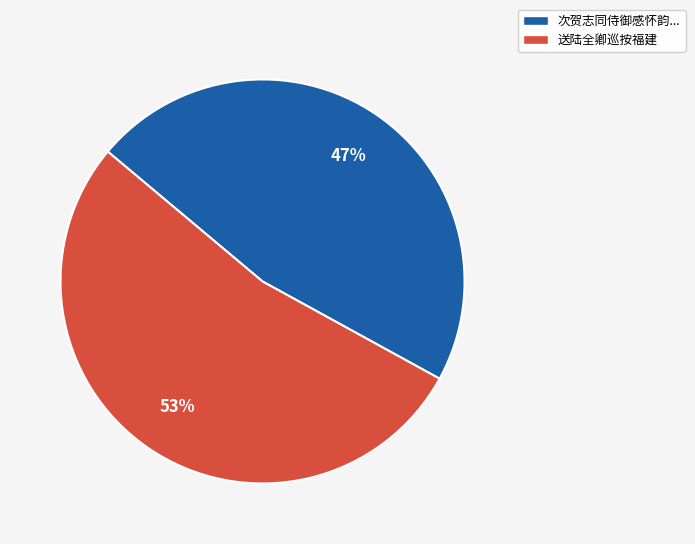

To the nearest percent, what is the difference between the largest and smallest slice percentages?

6%